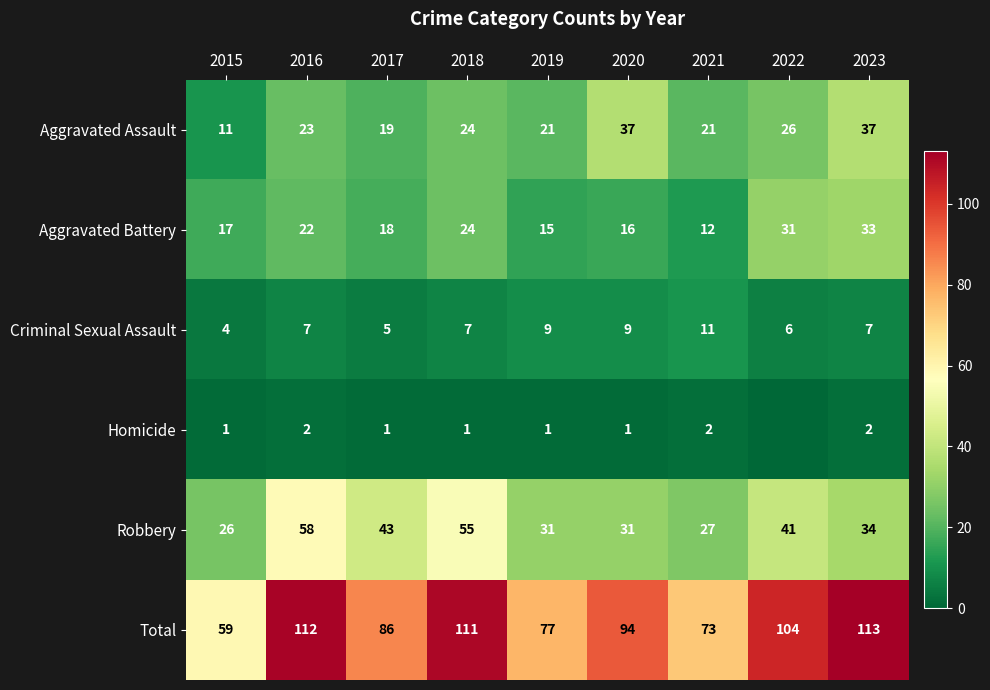

Rank the series at 2020 from lowest to highest value.

Homicide, Criminal Sexual Assault, Aggravated Battery, Robbery, Aggravated Assault, Total